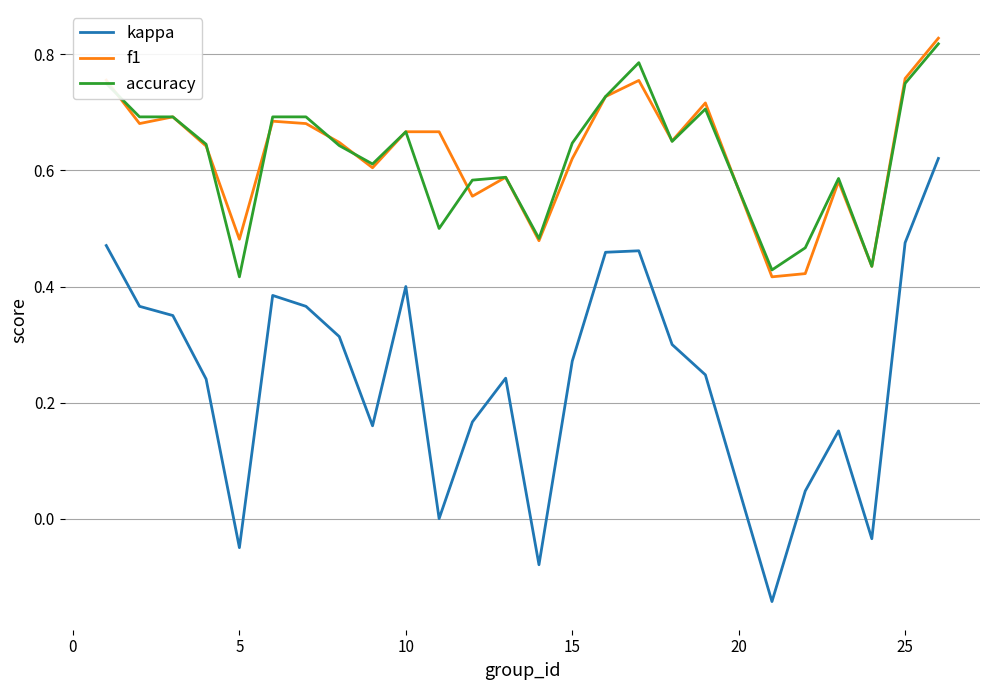

True or false: kappa and f1 intersect in this chart.

False